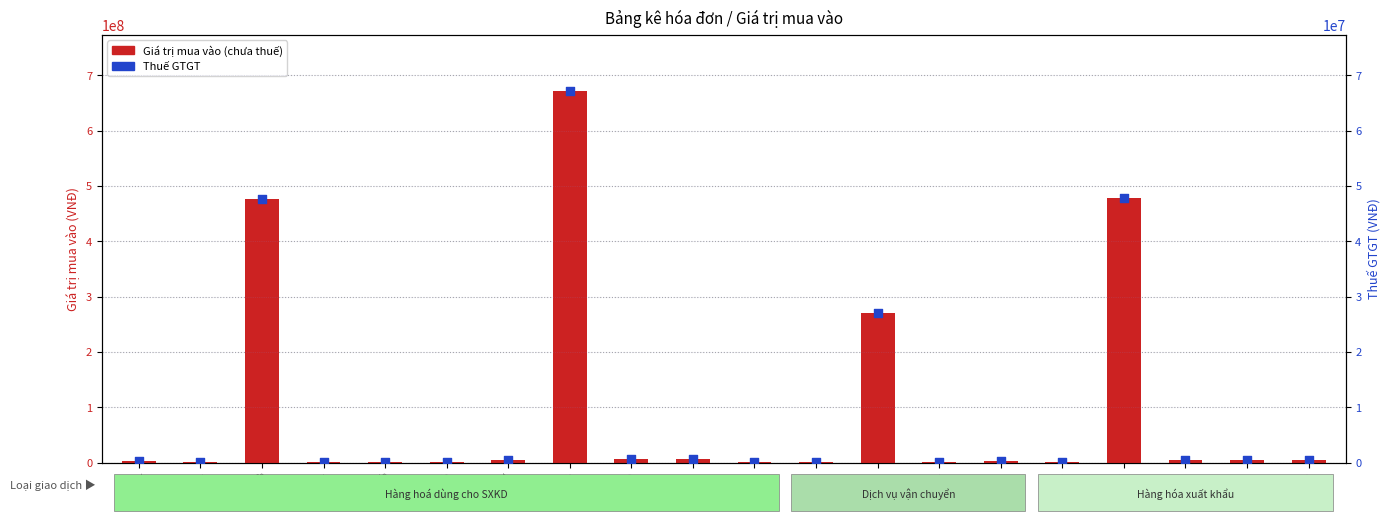

At how many categories does at least one series exceed 111761357?

4